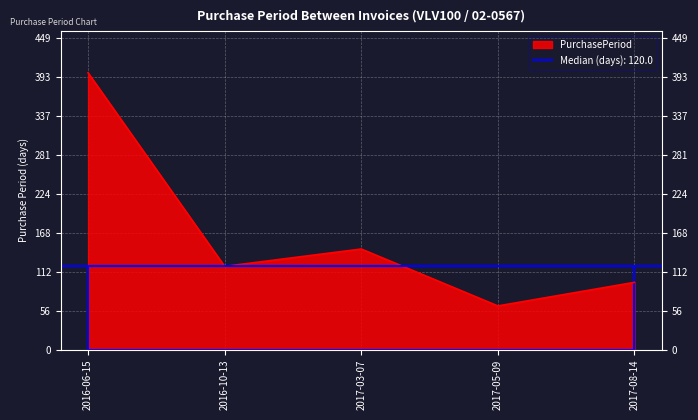

Where is the first local maximum?

2017-03-07